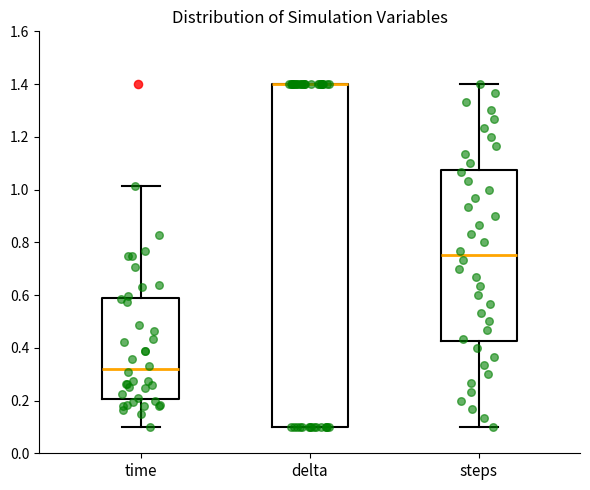

Reading left to right, transcribe this box plot: for each box, give where its median line is, the range the box spans, and where its two whiskers end, as read against the y-axis. The values are not printed on the chart, so give them approximately, as read against the axis.

time: median 0.32, box 0.20 to 0.58, whiskers 0.10 to 1.02
delta: median 1.40 (drawn on the box's upper edge), box 0.10 to 1.40, whiskers 0.10 to 1.40
steps: median 0.76, box 0.42 to 1.08, whiskers 0.10 to 1.40